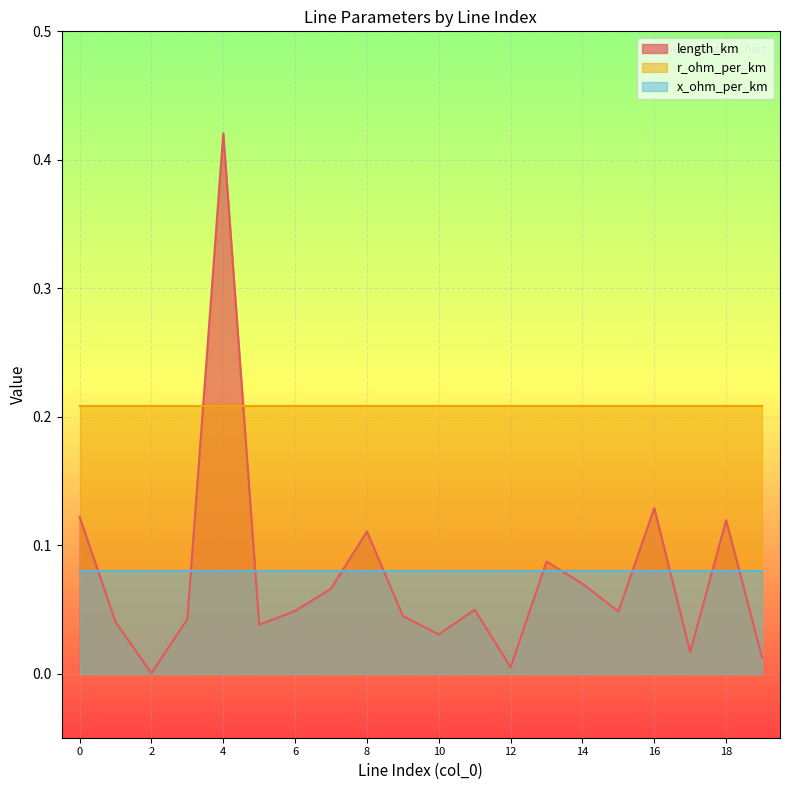

The value of x_ohm_per_km at 10 is 0.0. True or false?

False